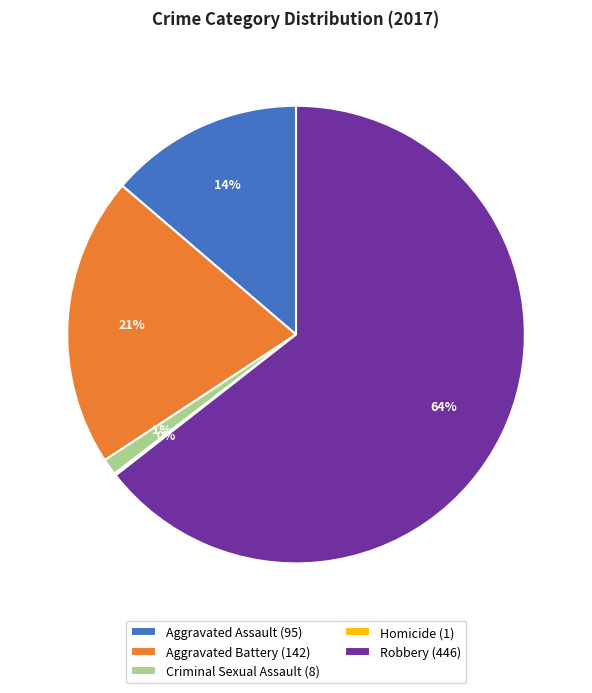

What percentage is the Criminal Sexual Assault (8) slice, to the nearest percent?

1%